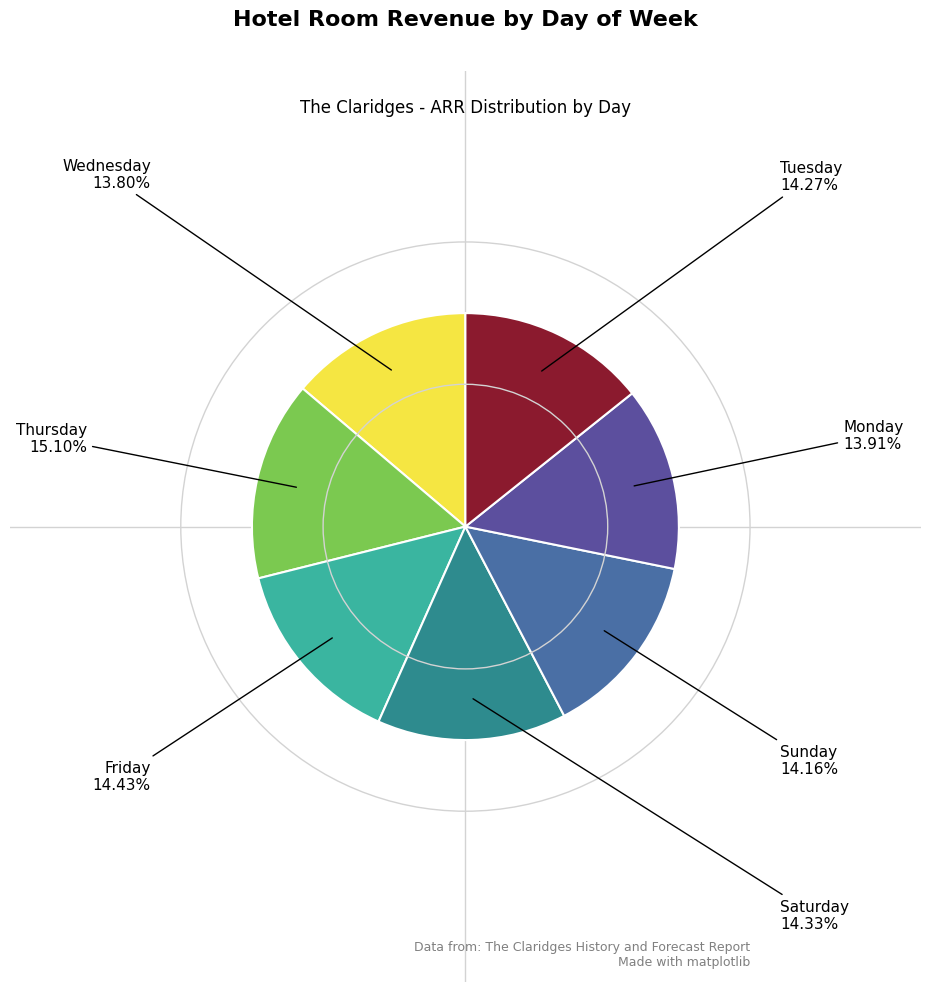

To the nearest percent, what is the difference between the Thursday and Monday slice percentages?

1%